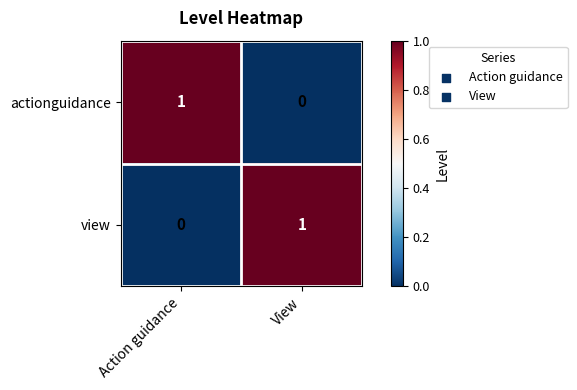

At how many categories does at least one series exceed 0?

2